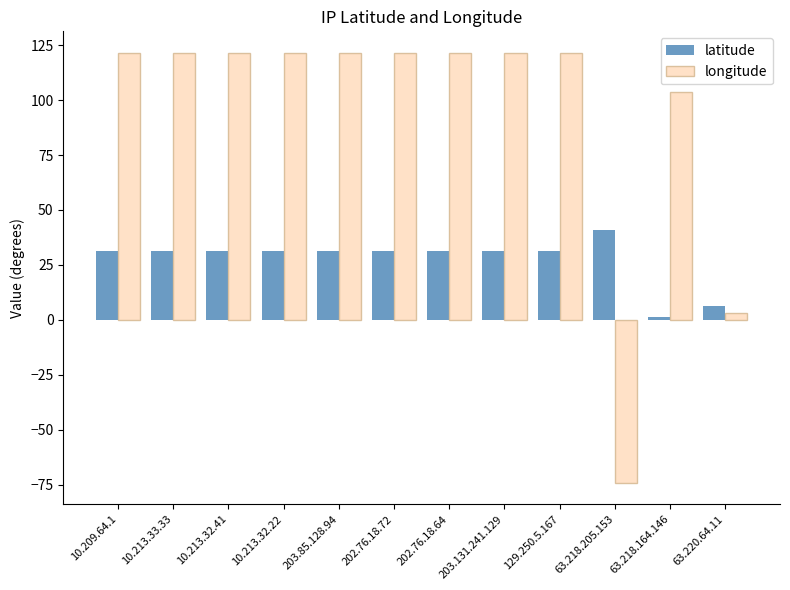

How many bars are there in total?

24